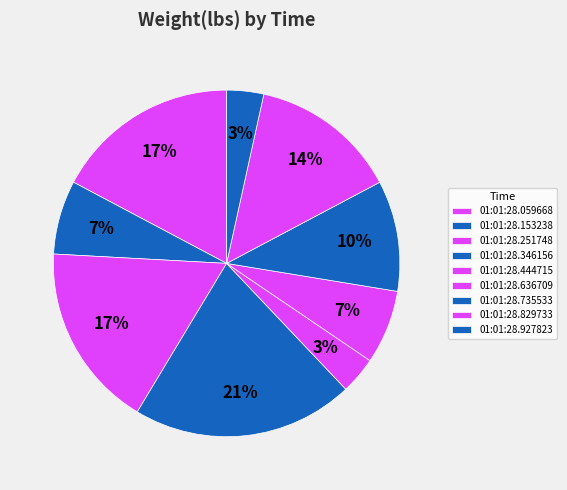

The 01:01:28.059668 slice represents 17% of the pie. True or false?

True